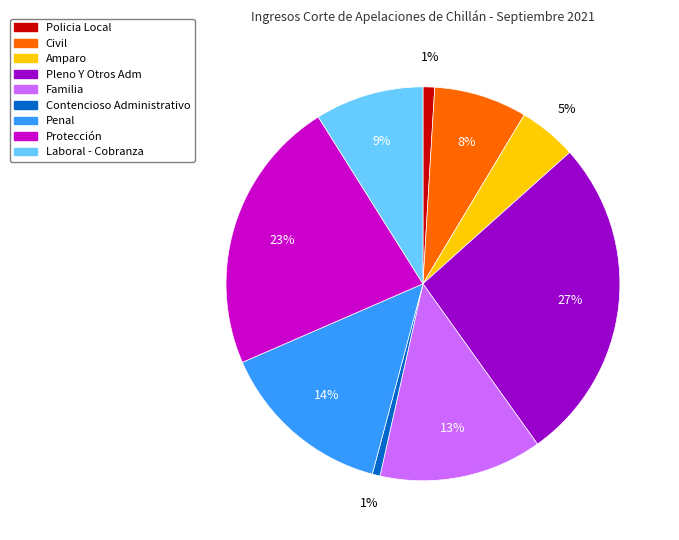

Does Policia Local account for over 50% of the chart?

No